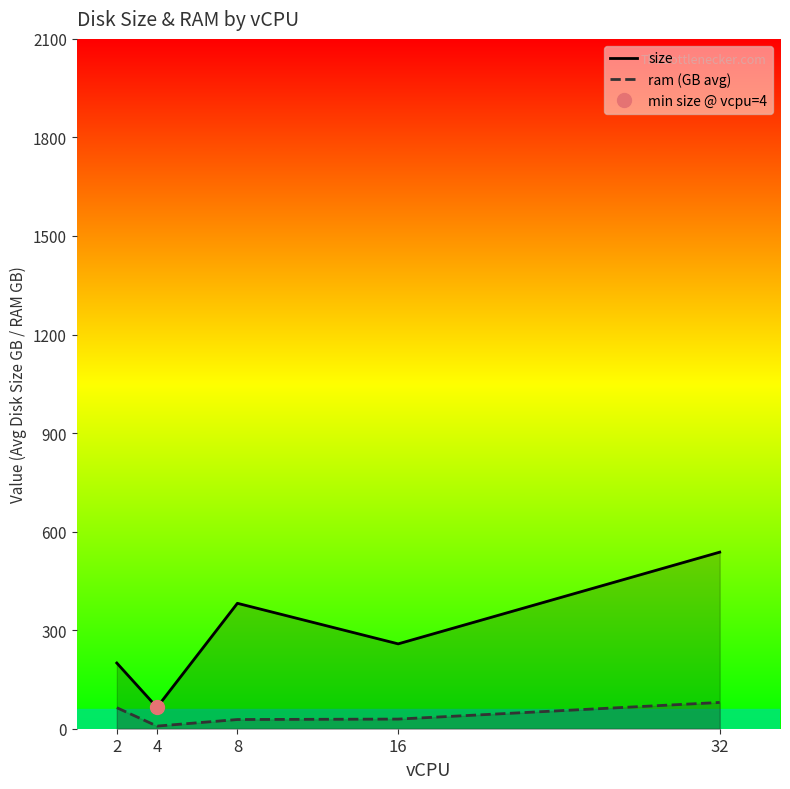

Reading left to right, transcribe all the data shown in this chart.

size: 2=200.0	4=65.0	8=381.8	16=258.3	32=537.5
ram (GB avg): 2=64.0	4=8.0	8=28.0	16=29.3	32=80.0